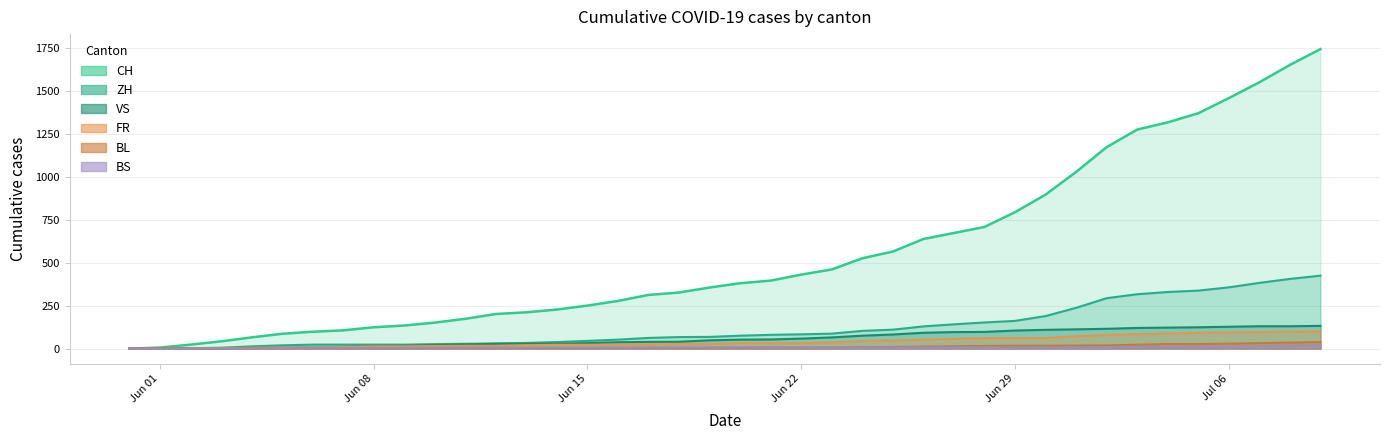

What are all the series names shown in the legend?

CH, ZH, VS, FR, BL, BS